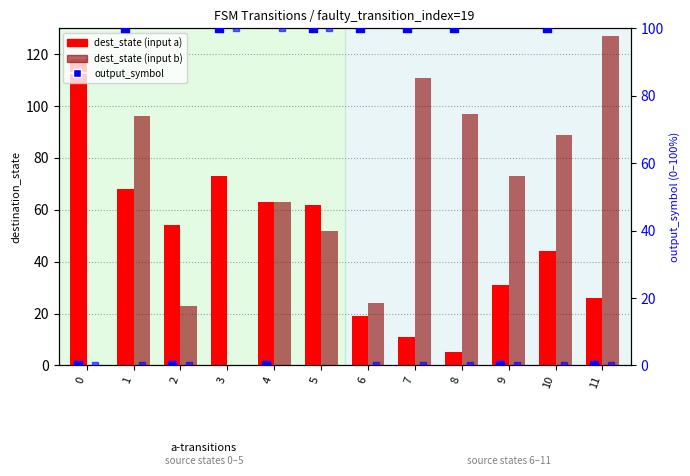

Which series contains the lowest Y value?

dest_state (b)